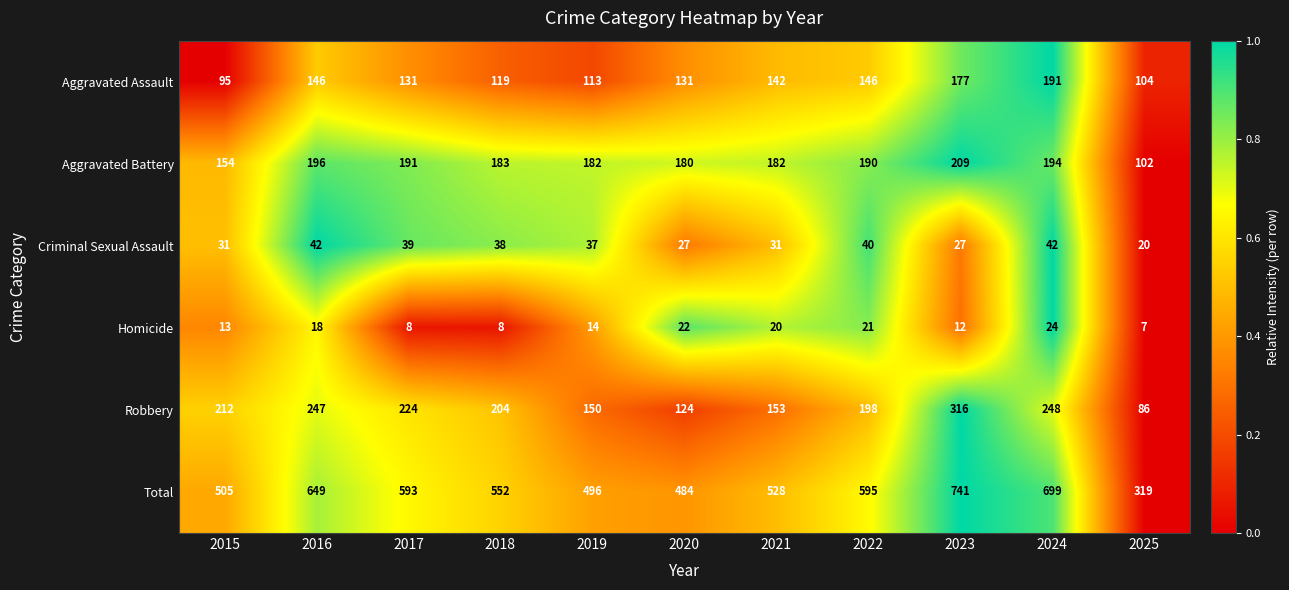

Read the Aggravated Assault value at 2022, to the nearest 10.

150